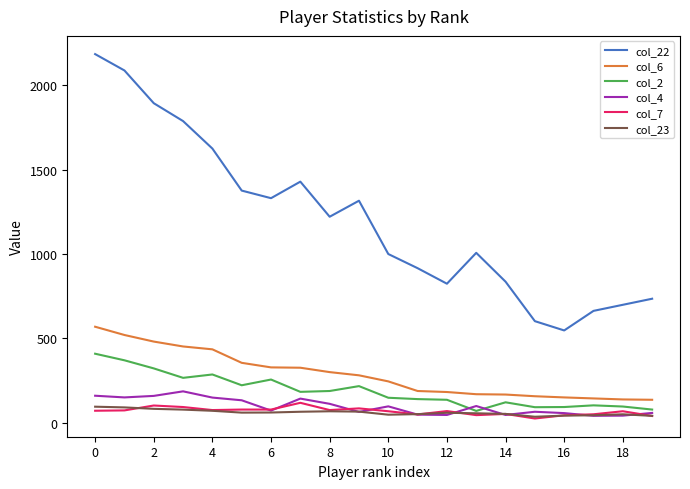

Which series has the widest spread of values?

col_22